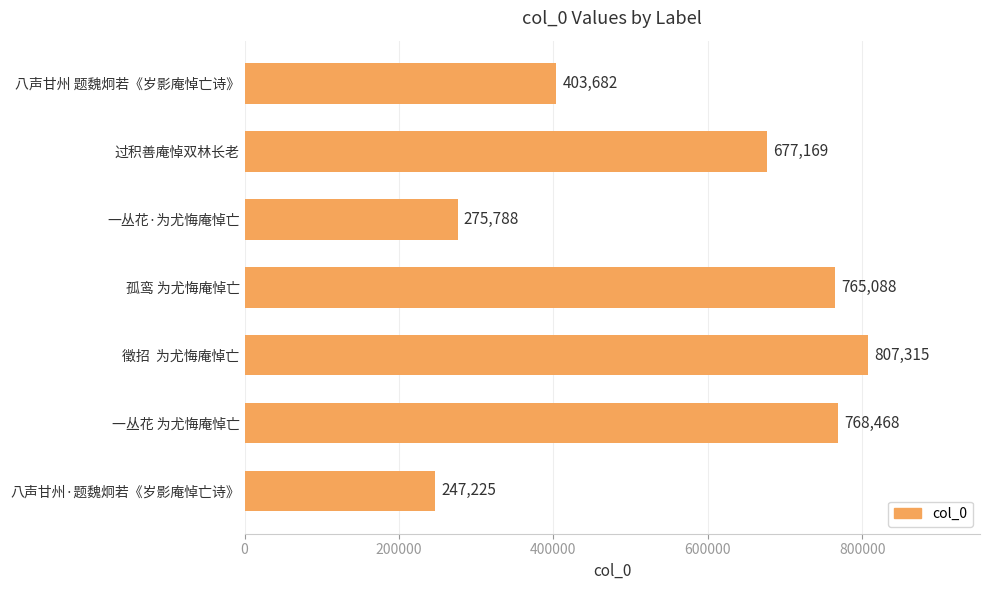

At which label is the value closest to 527270?

八声甘州 题魏炯若《岁影庵悼亡诗》